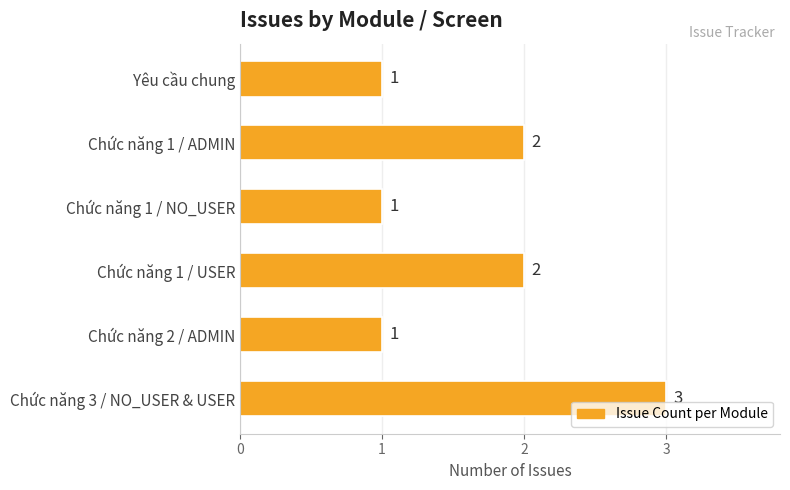

What is the value of the 2nd bar from the top?

2